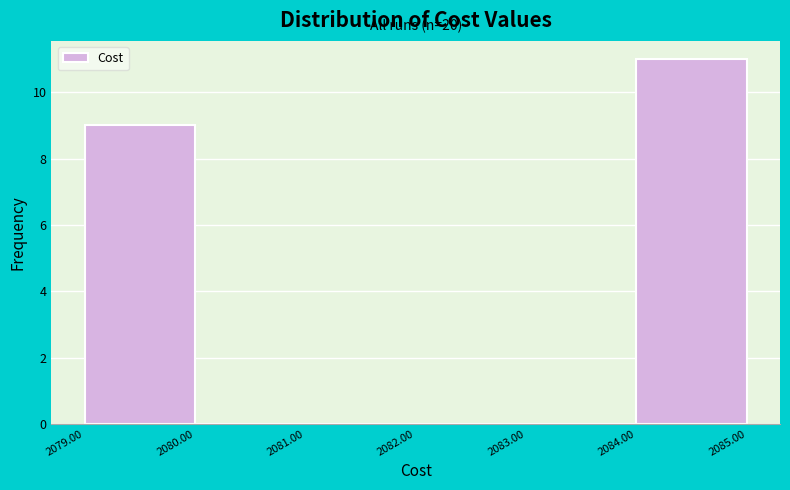

Over which range of the x-axis is the bar tallest?

2084.00 to 2085.00